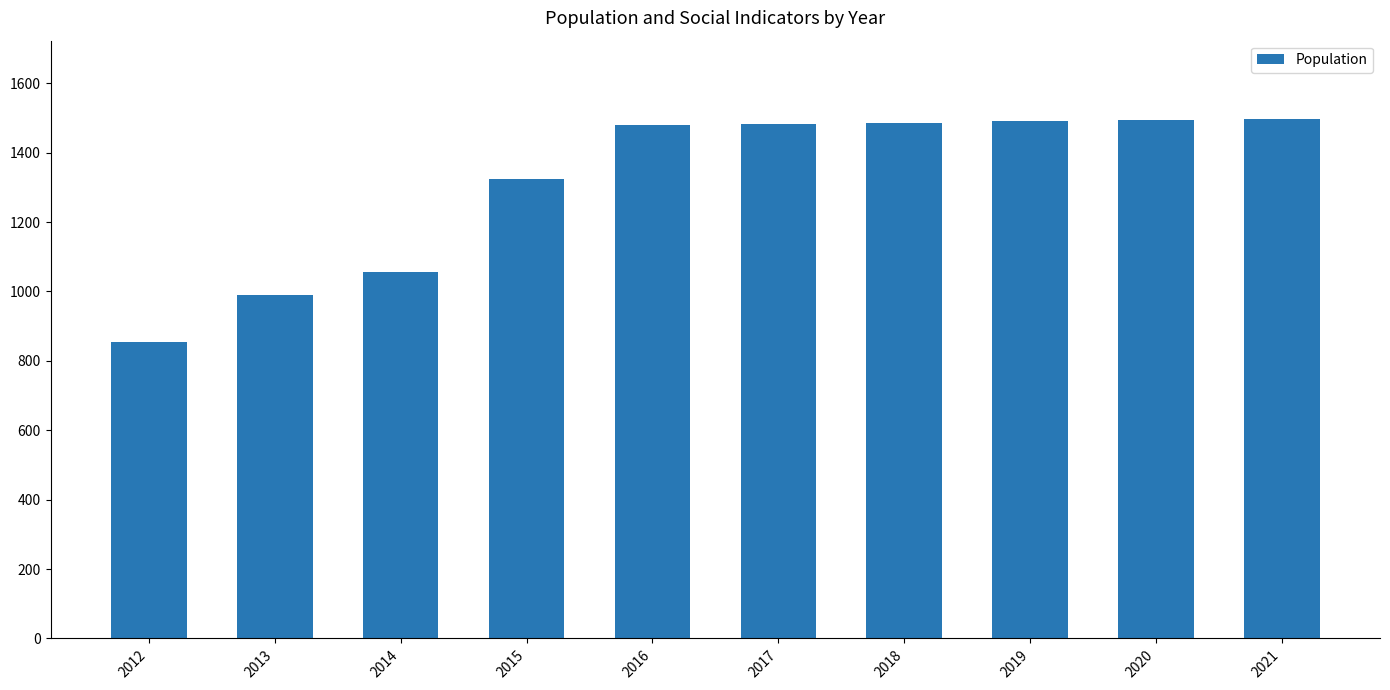

Which label corresponds to the smallest value in the chart?

2012